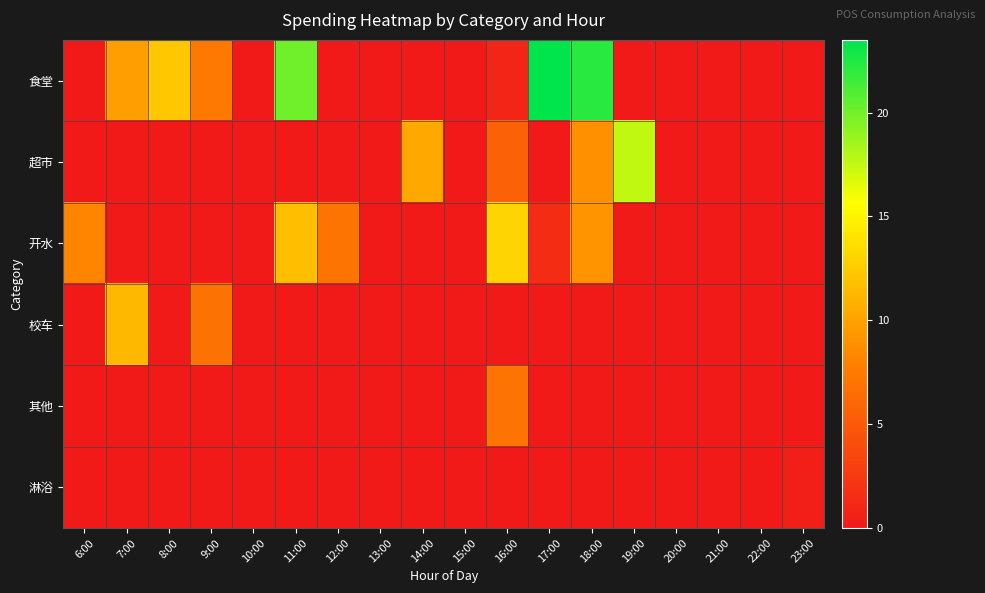

Reading left to right, list all the values displayed in this chart.

食堂: 6:00=0.0	7:00=9.8	8:00=12.3	9:00=7.4	10:00=0.0	11:00=20.1	12:00=0.0	13:00=0.0	14:00=0.0	15:00=0.0	16:00=1.0	17:00=23.5	18:00=22.3	19:00=0.0	20:00=0.0	21:00=0.0	22:00=0.0	23:00=0.0
超市: 6:00=0.0	7:00=0.0	8:00=0.0	9:00=0.0	10:00=0.0	11:00=0.0	12:00=0.0	13:00=0.0	14:00=10.4	15:00=0.0	16:00=5.6	17:00=0.0	18:00=8.9	19:00=17.6	20:00=0.0	21:00=0.0	22:00=0.0	23:00=0.0
开水: 6:00=8.2	7:00=0.0	8:00=0.0	9:00=0.0	10:00=0.0	11:00=11.7	12:00=7.0	13:00=0.0	14:00=0.0	15:00=0.0	16:00=13.1	17:00=1.5	18:00=9.0	19:00=0.0	20:00=0.0	21:00=0.0	22:00=0.0	23:00=0.0
校车: 6:00=0.0	7:00=11.3	8:00=0.0	9:00=6.9	10:00=0.0	11:00=0.0	12:00=0.0	13:00=0.0	14:00=0.0	15:00=0.0	16:00=0.0	17:00=0.0	18:00=0.0	19:00=0.0	20:00=0.0	21:00=0.0	22:00=0.0	23:00=0.0
其他: 6:00=0.0	7:00=0.0	8:00=0.0	9:00=0.0	10:00=0.0	11:00=0.0	12:00=0.0	13:00=0.0	14:00=0.0	15:00=0.0	16:00=7.0	17:00=0.0	18:00=0.0	19:00=0.0	20:00=0.0	21:00=0.0	22:00=0.0	23:00=0.0
淋浴: 6:00=0.0	7:00=0.0	8:00=0.0	9:00=0.0	10:00=0.0	11:00=0.0	12:00=0.0	13:00=0.0	14:00=0.0	15:00=0.0	16:00=0.0	17:00=0.0	18:00=0.0	19:00=0.0	20:00=0.0	21:00=0.0	22:00=0.0	23:00=0.4